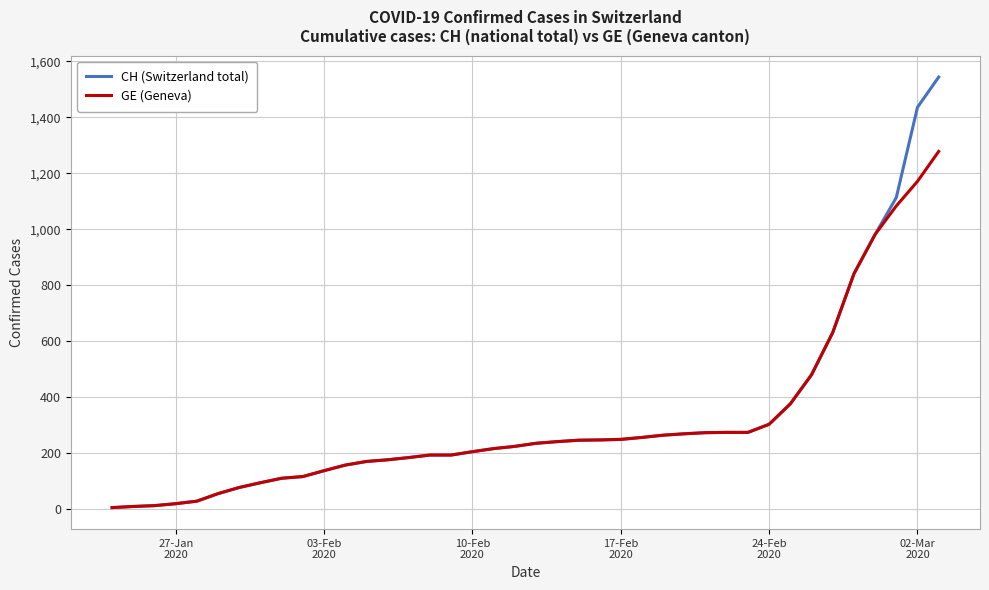

What is the maximum value shown in the chart?

1544